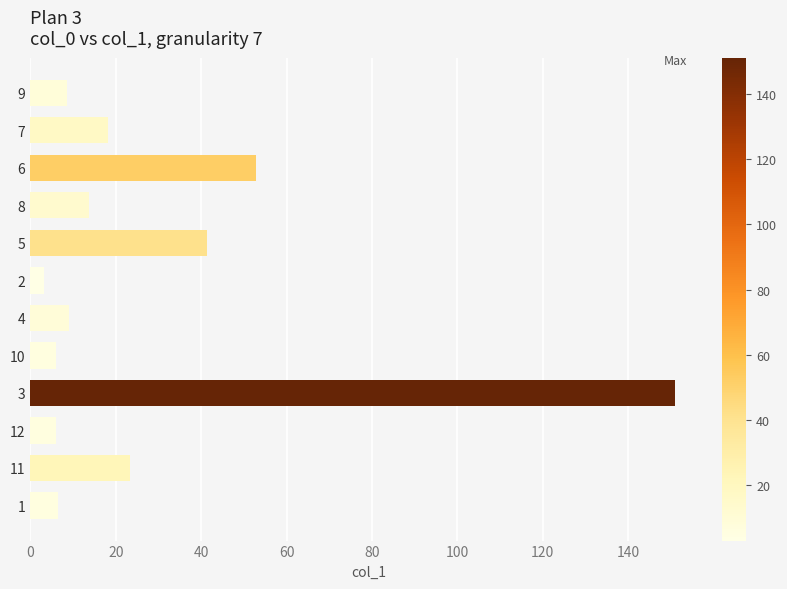

What is the greatest value displayed?

151.1